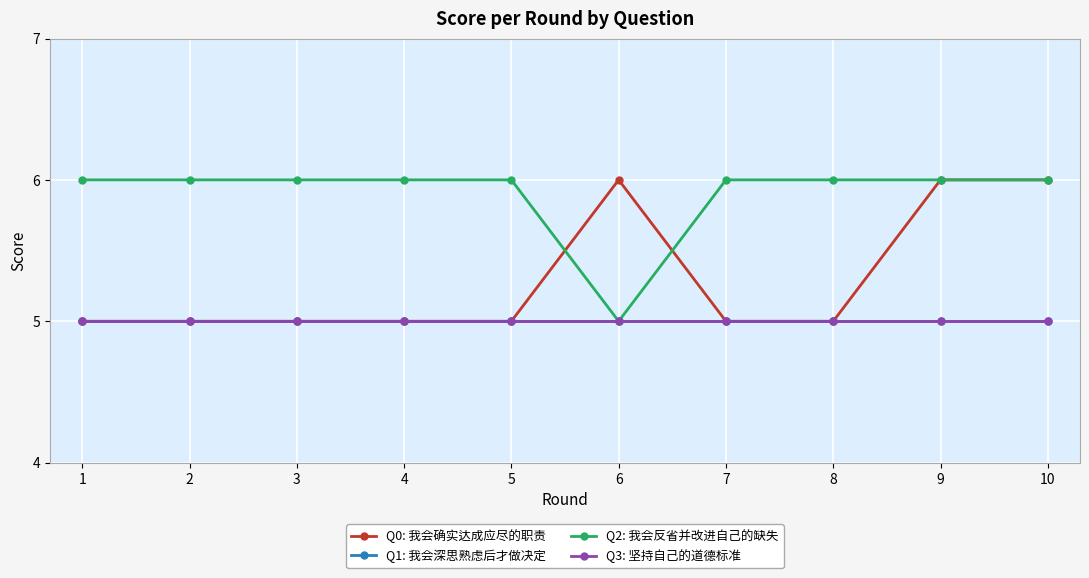

What is the total value across all series at 6?

21